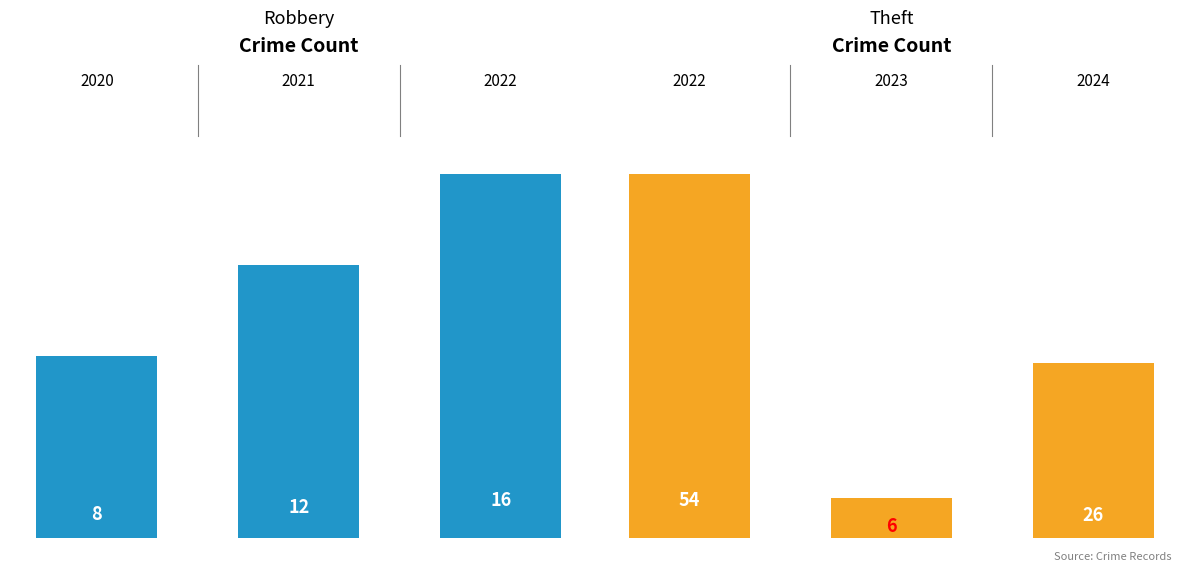

What is the sum of all Theft values?

86